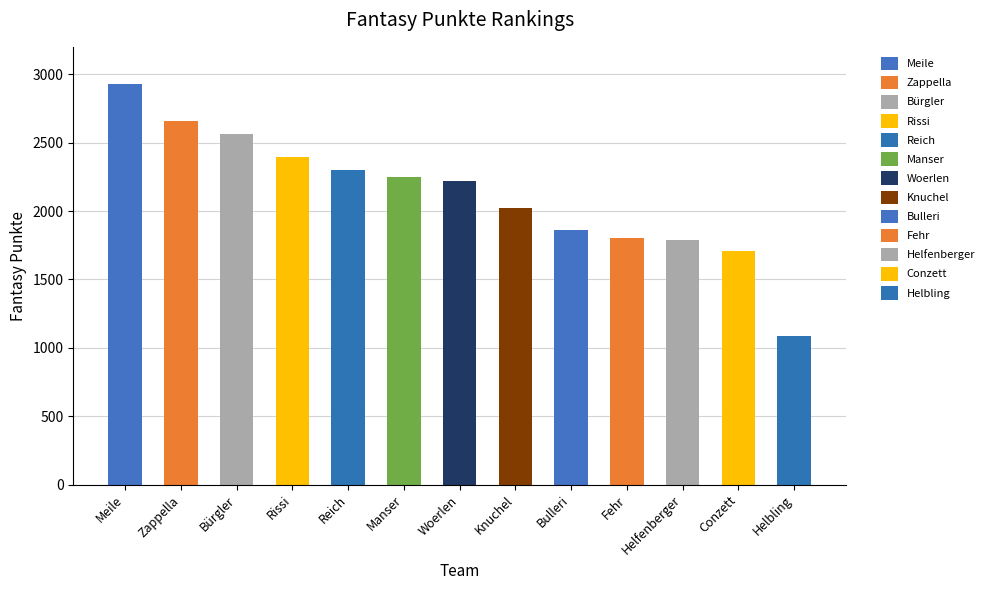

What is the value of the 7th bar from the left?

2222